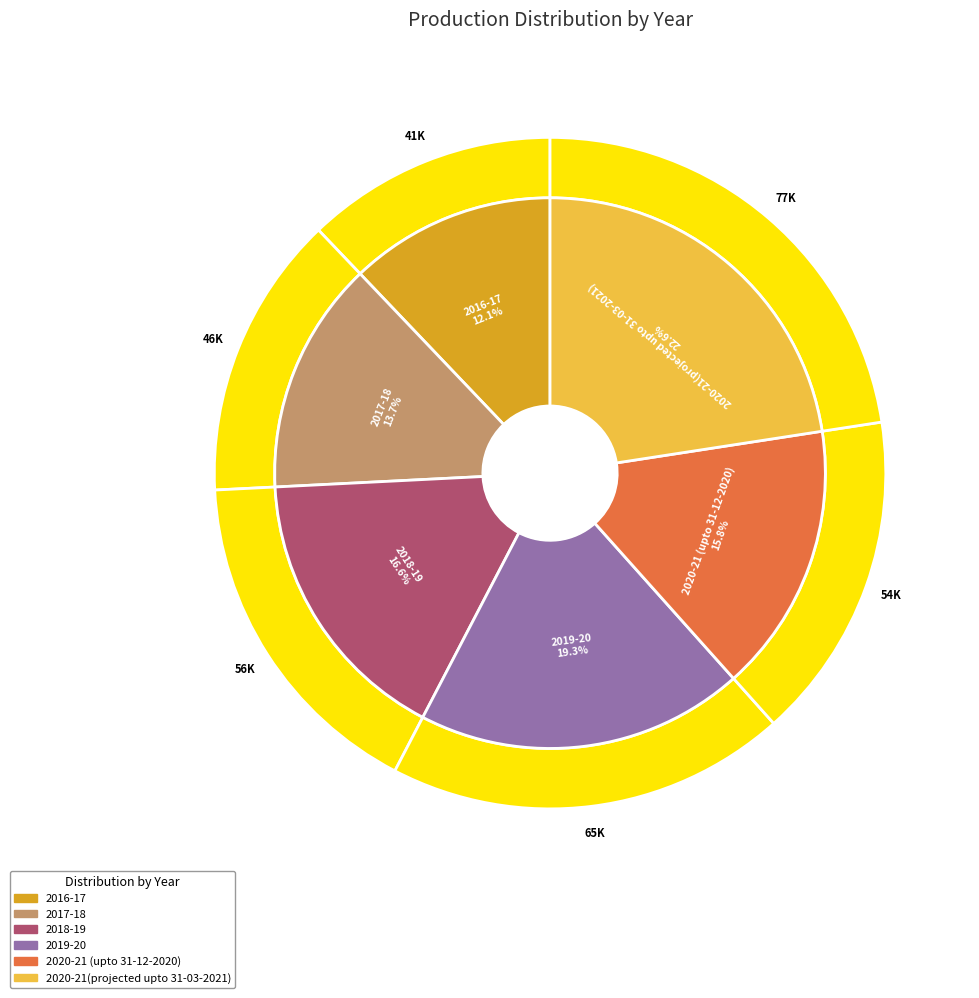

Is there any slice that represents more than half of the pie?

No